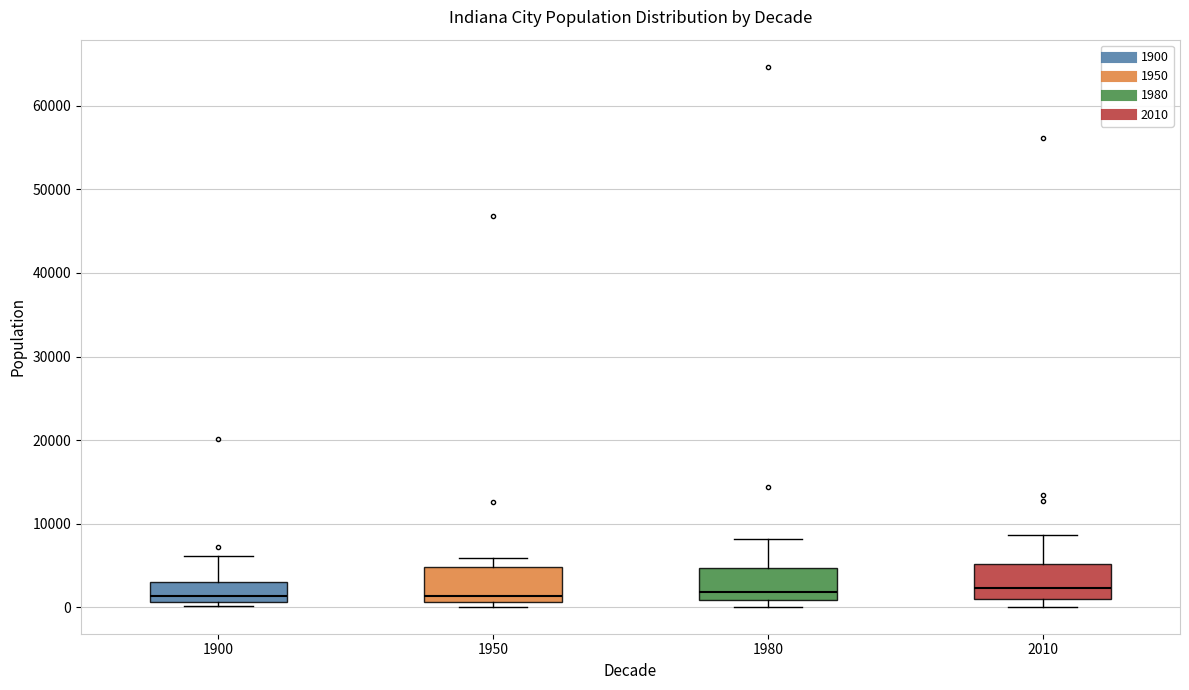

Reading left to right, read every box against the y-axis: the position of its median line, the range the box covers, and the ends of its whiskers. The values are not printed on the chart, so give them approximately, as read against the axis.

1900: median 1000 (just above the box's lower edge), box 1000 to 3000, whiskers 0 to 6000
1950: median 1000 (just above the box's lower edge), box 1000 to 5000, whiskers 0 to 6000
1980: median 2000, box 1000 to 5000, whiskers 0 to 8000
2010: median 2000, box 1000 to 5000, whiskers 0 to 9000